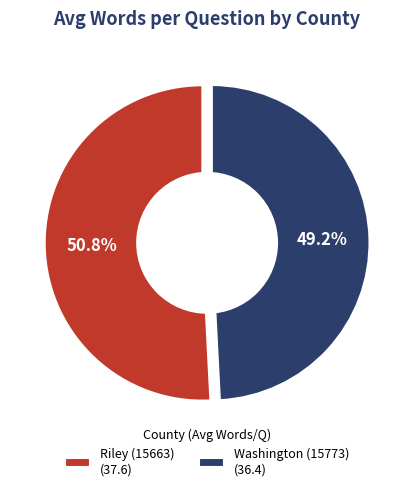

What is the smallest slice in the pie chart?

Washington (15773)